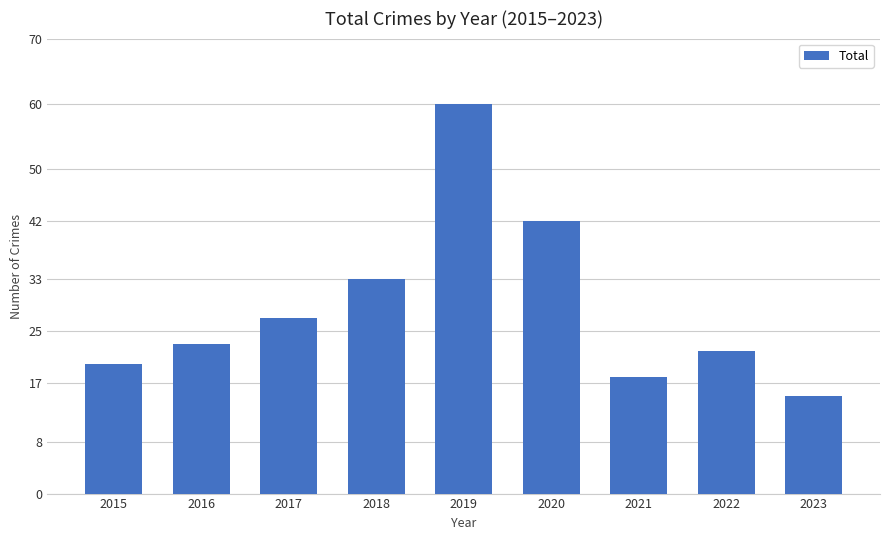

How many bars are there in total?

9